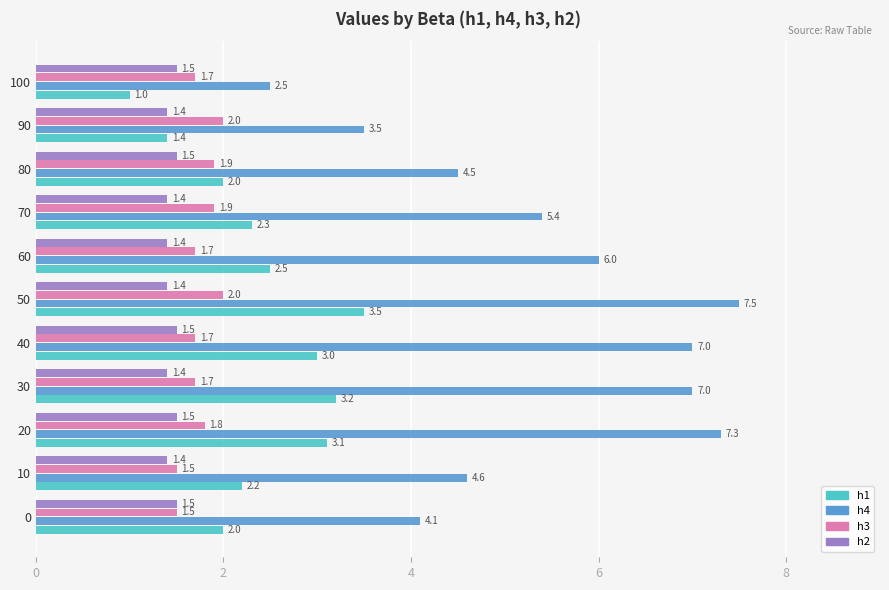

What is the average value of the h2 series?

1.4